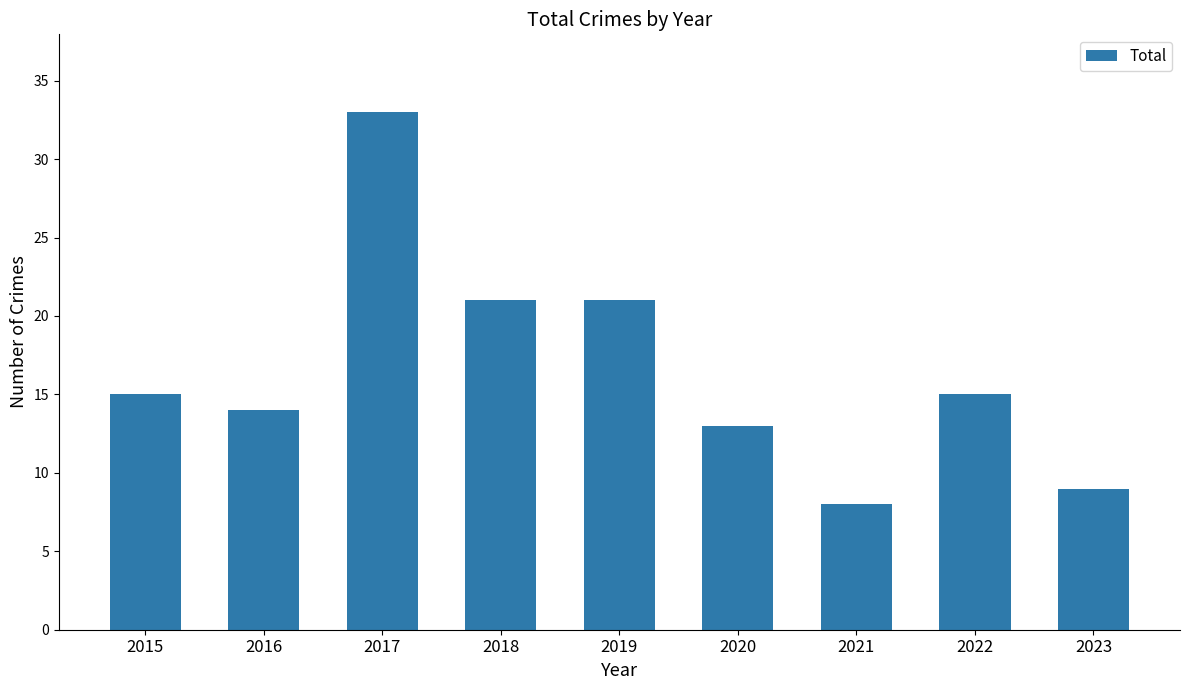

Which category has the lowest value across all series?

2021